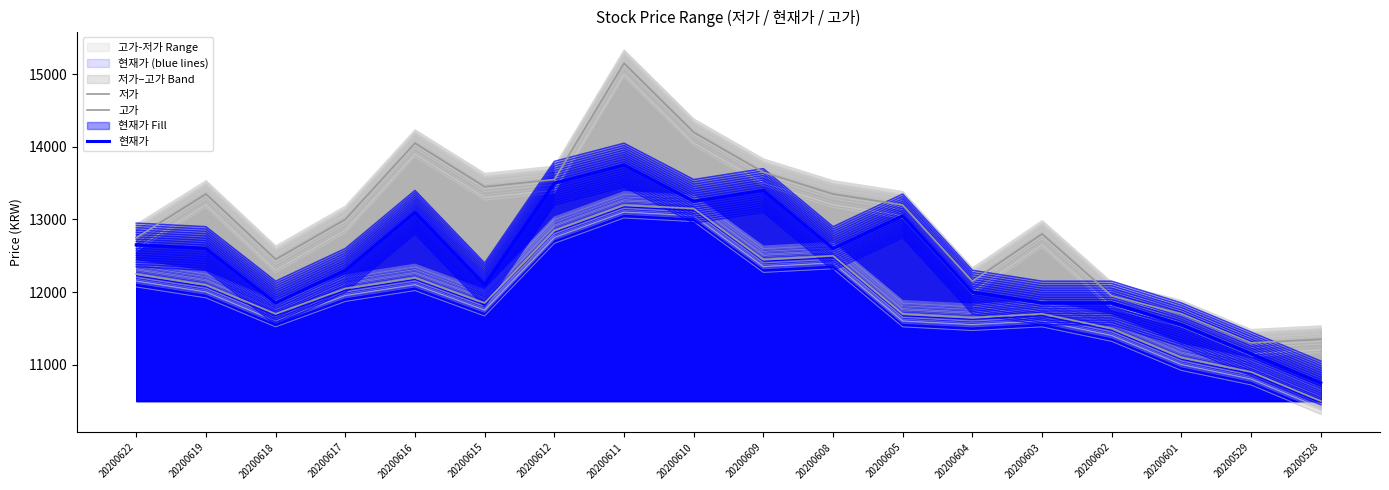

What is the difference between the maximum and minimum values in the 저가 series?

2700